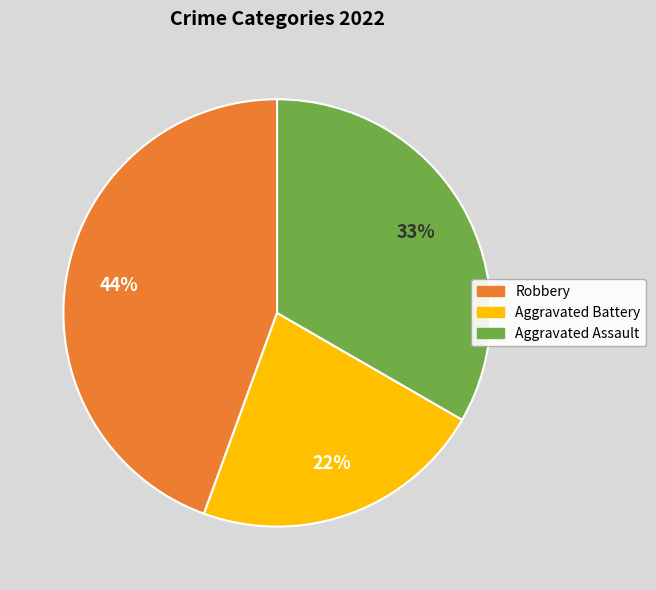

Which category has the smallest portion of the pie?

Aggravated Battery